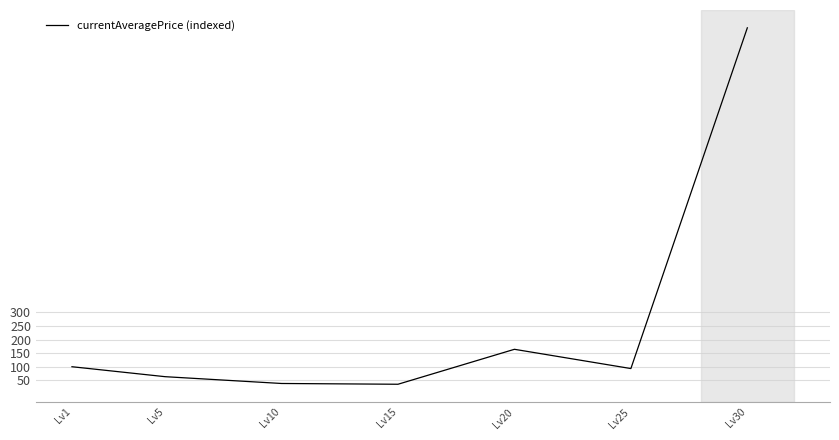

Which has a higher value, Lv5 or Lv20?

Lv20